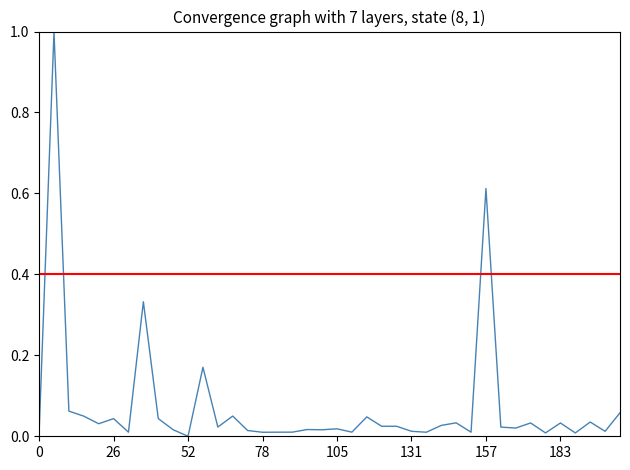

How many interior local peaks (higher than both neighbors) does the data have?

14